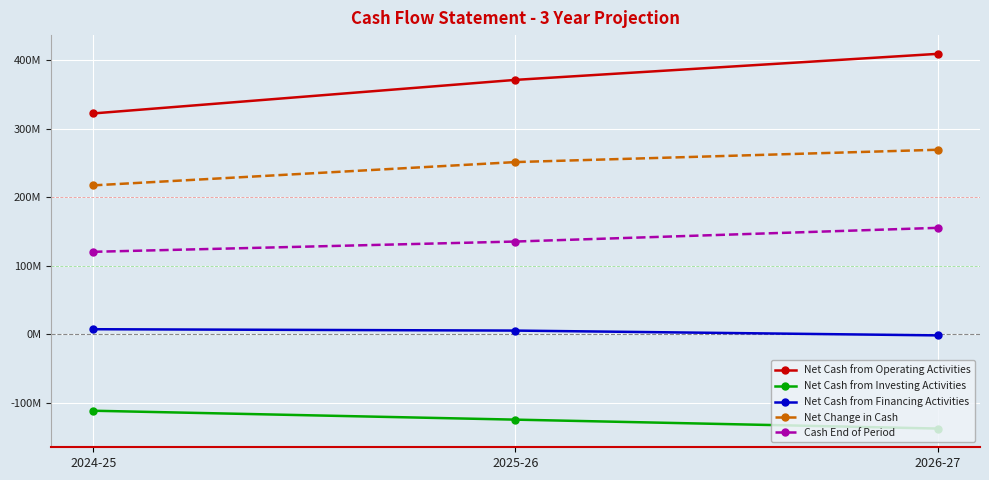

Rank the series at 2025-26 from lowest to highest value.

Net Cash from Investing Activities, Net Cash from Financing Activities, Cash End of Period, Net Change in Cash, Net Cash from Operating Activities